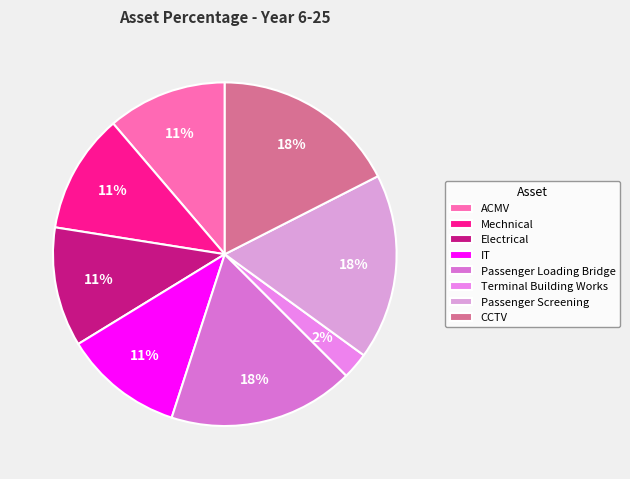

How many slices are in this pie chart?

8